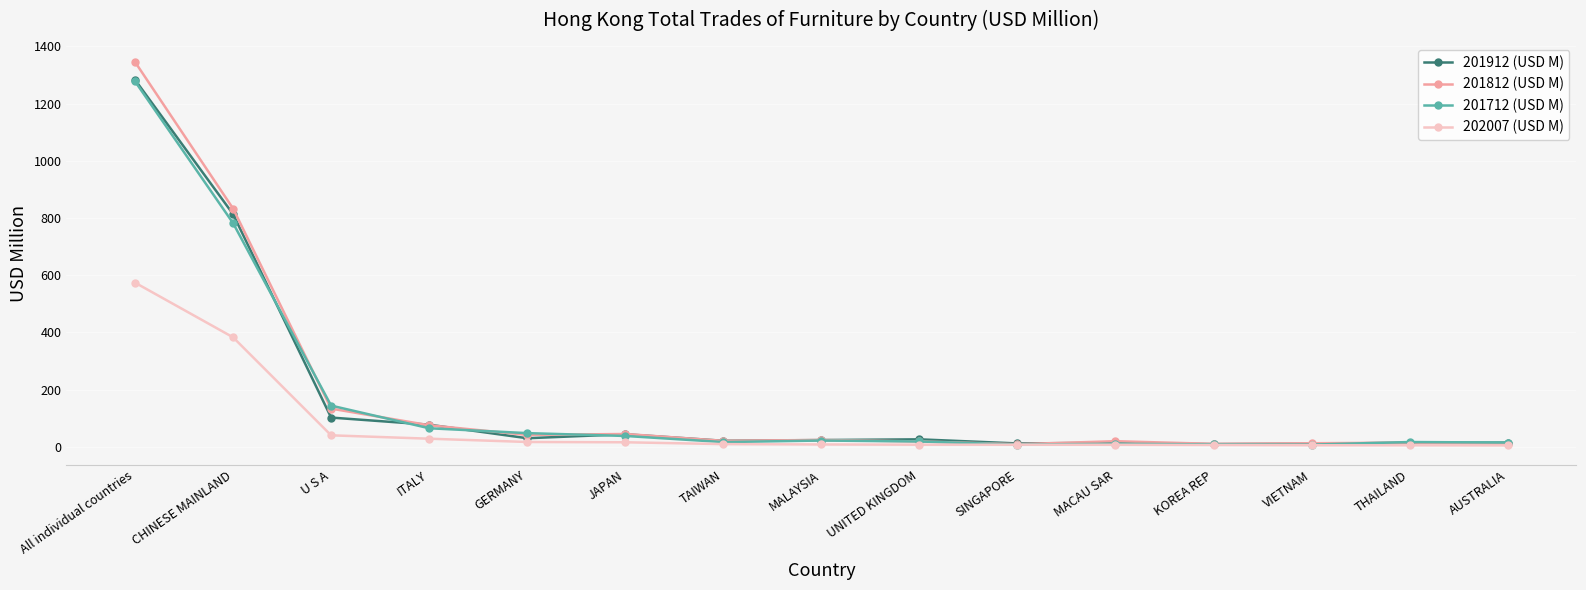

What are all the series names shown in the legend?

201912 (USD M), 201812 (USD M), 201712 (USD M), 202007 (USD M)